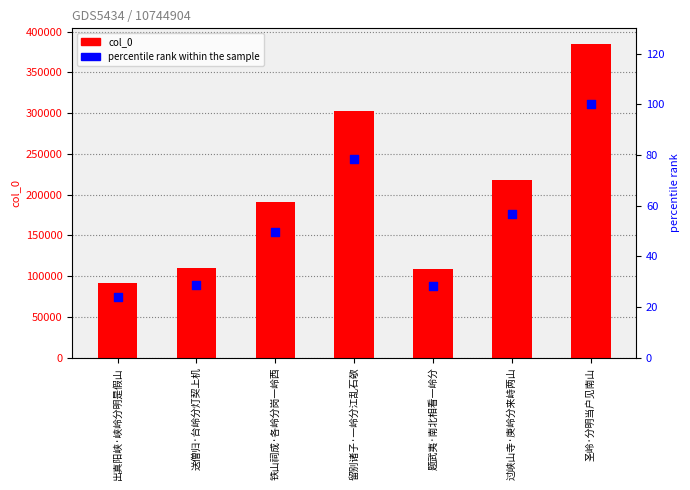

What are all the series names shown in the legend?

col_0, percentile rank within the sample